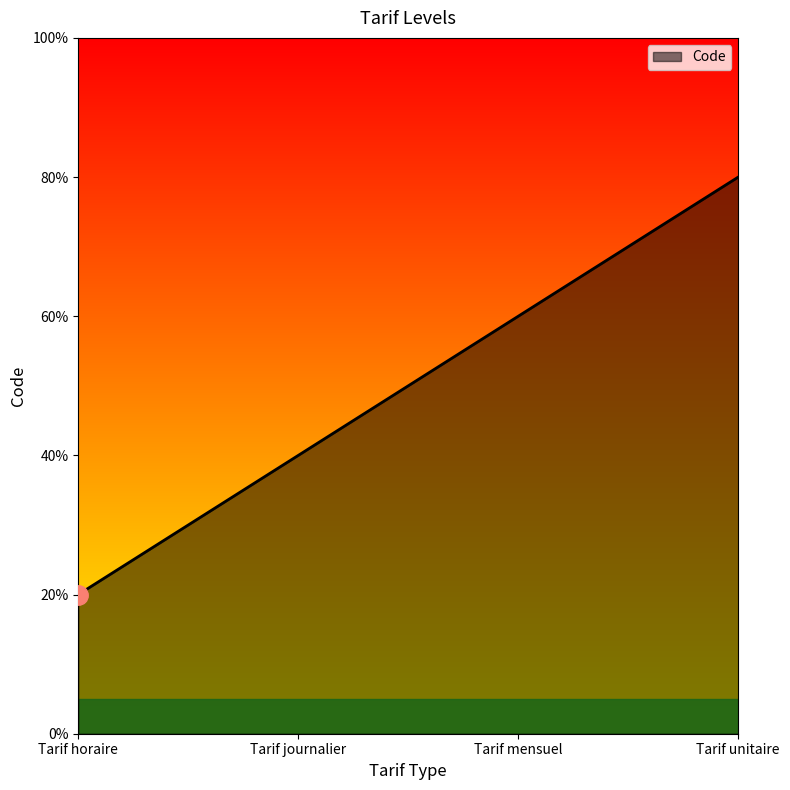

Rank the categories by value from lowest to highest.

Tarif horaire, Tarif journalier, Tarif mensuel, Tarif unitaire